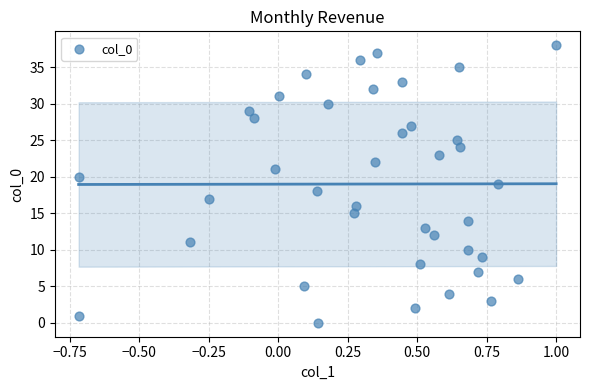

What is the range of Y values (max minus min)?

38